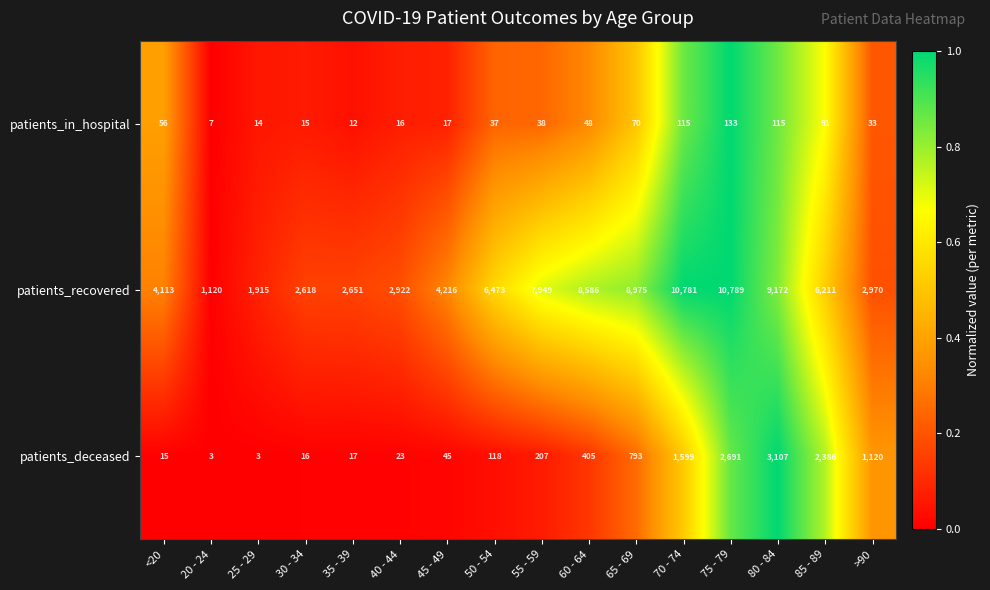

At how many categories does at least one series exceed 3545?

10